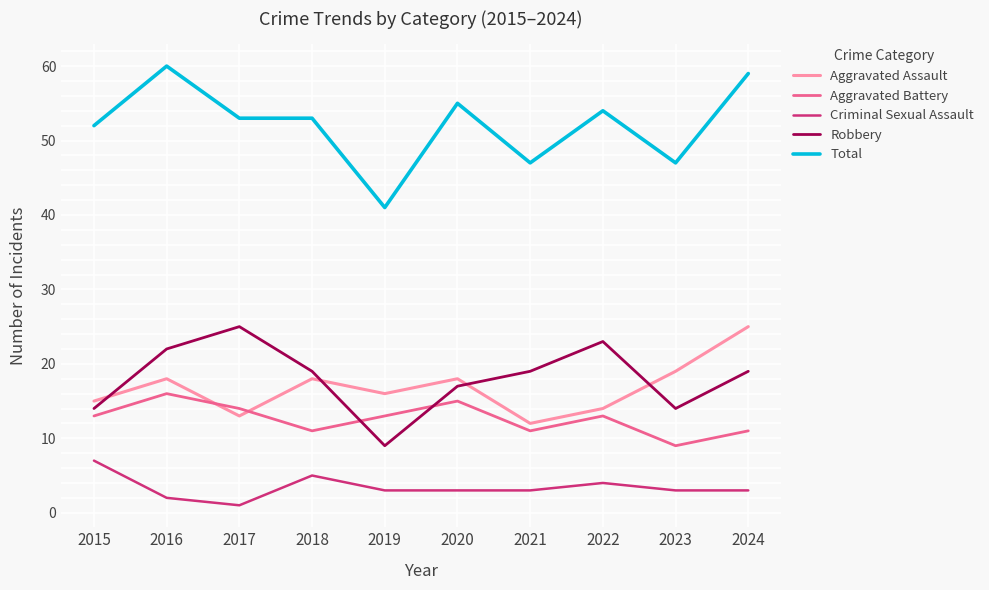

Reading right to left, list all the values displayed in this chart.

Aggravated Assault: 25	19	14	12	18	16	18	13	18	15
Aggravated Battery: 11	9	13	11	15	13	11	14	16	13
Criminal Sexual Assault: 3	3	4	3	3	3	5	1	2	7
Robbery: 19	14	23	19	17	9	19	25	22	14
Total: 59	47	54	47	55	41	53	53	60	52